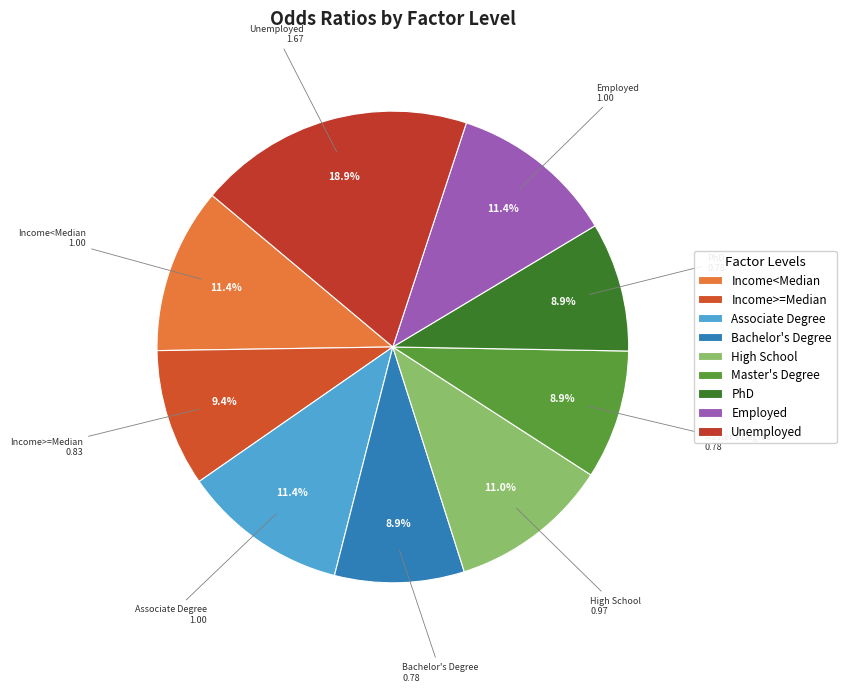

Between High School and Bachelor's Degree, which is larger?

High School